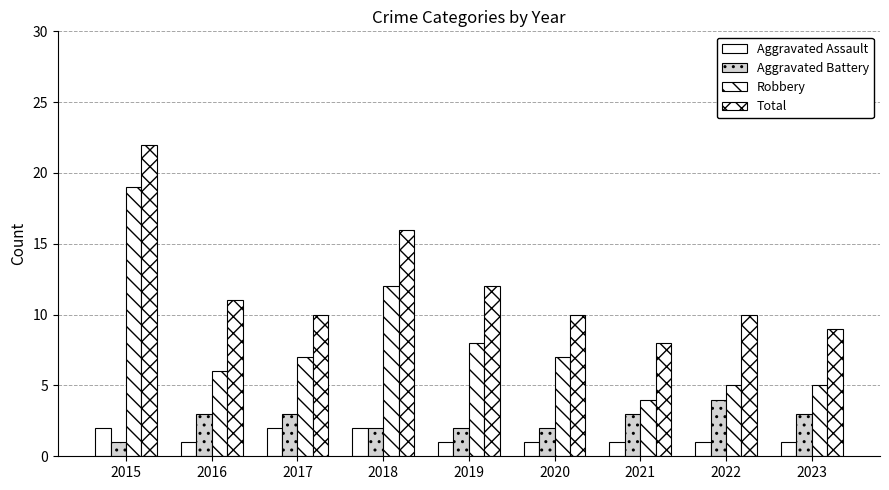

How many series are shown in this chart?

4